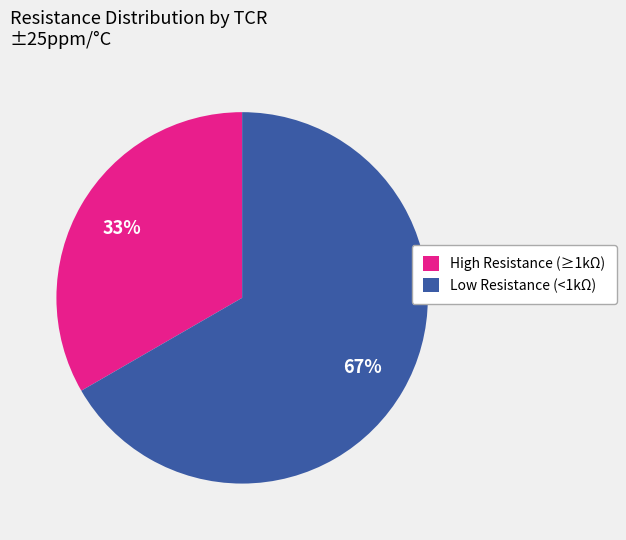

To the nearest percent, what is the average slice percentage?

50%